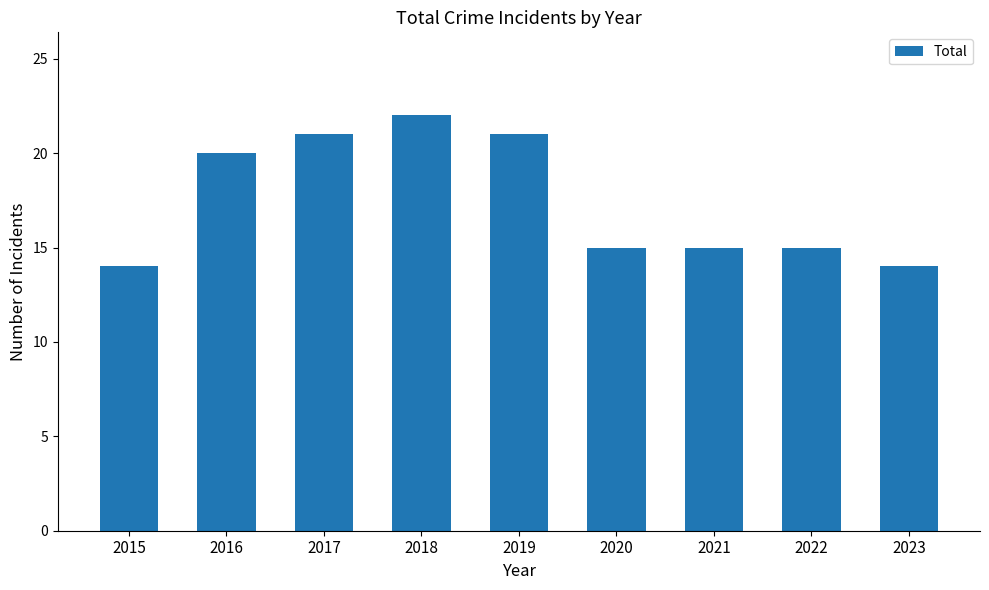

Does the chart contain stacked bars?

No